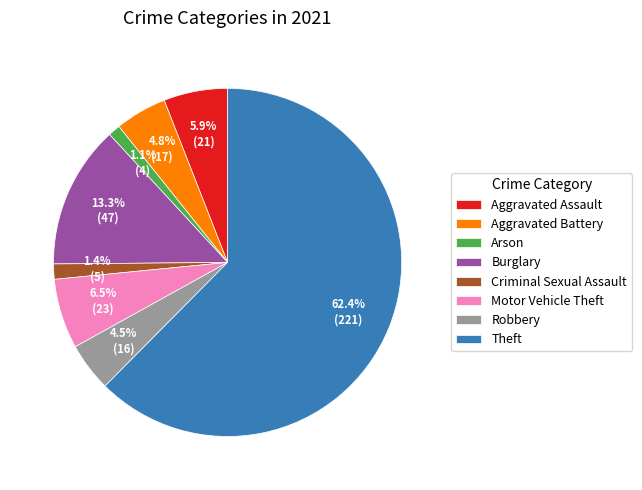

Does any single category account for the majority?

Yes